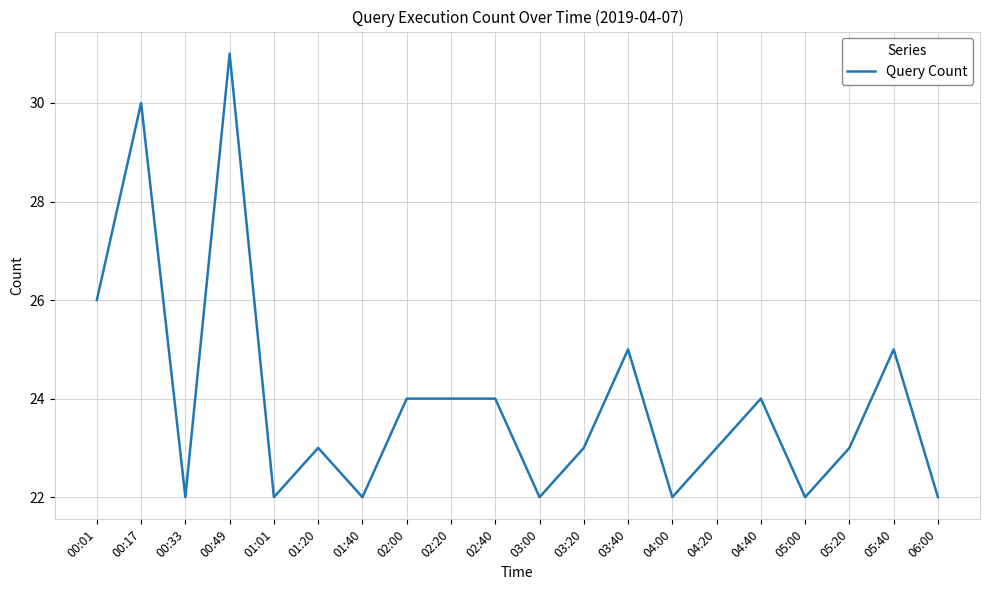

The value at 00:49 is 52. True or false?

False